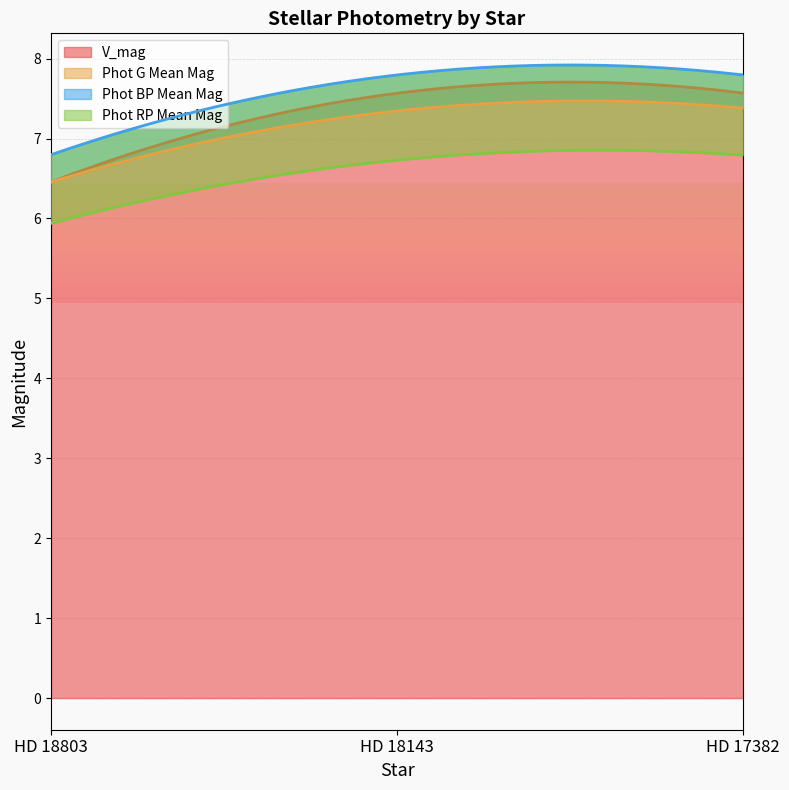

Count the number of categories in the chart.

3